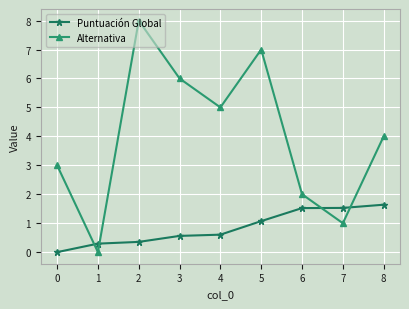

At how many categories does at least one series exceed 1?

8